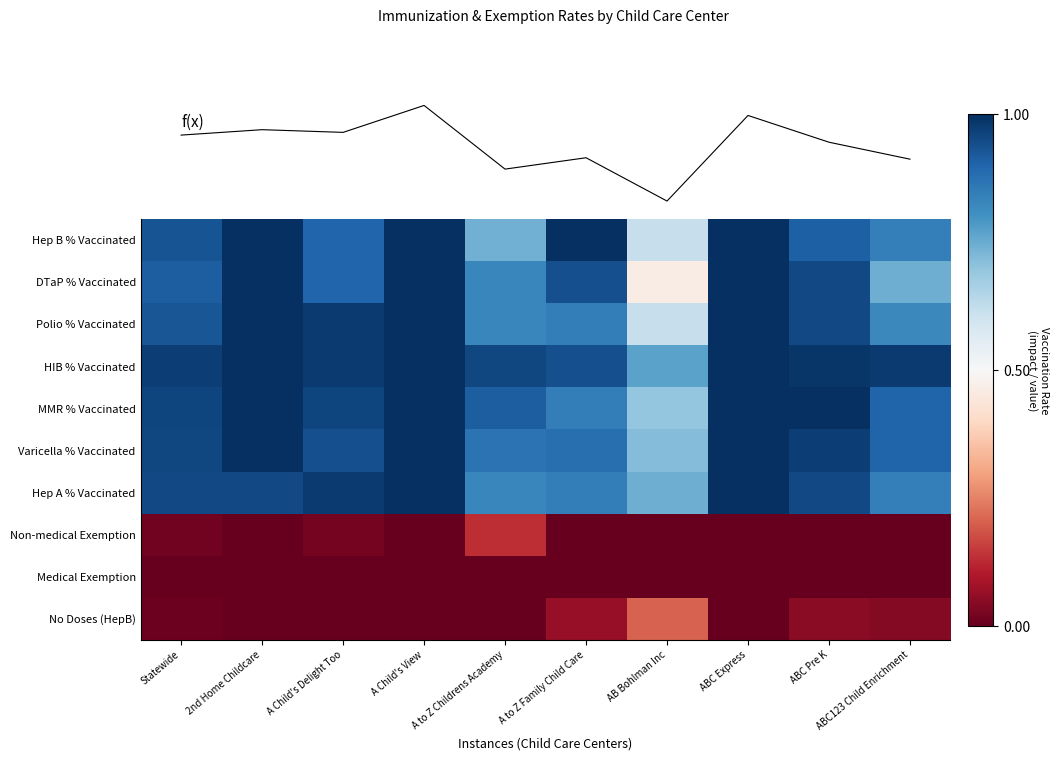

Which has a higher value, A to Z Childrens Academy or ABC Express?

ABC Express